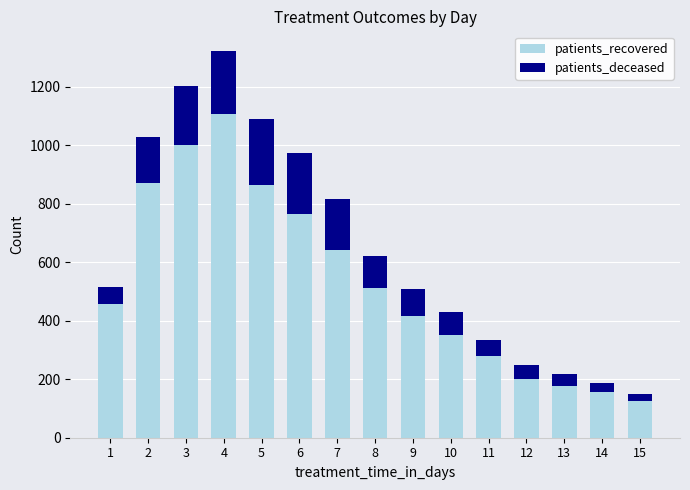

How many bars are there in total?

15